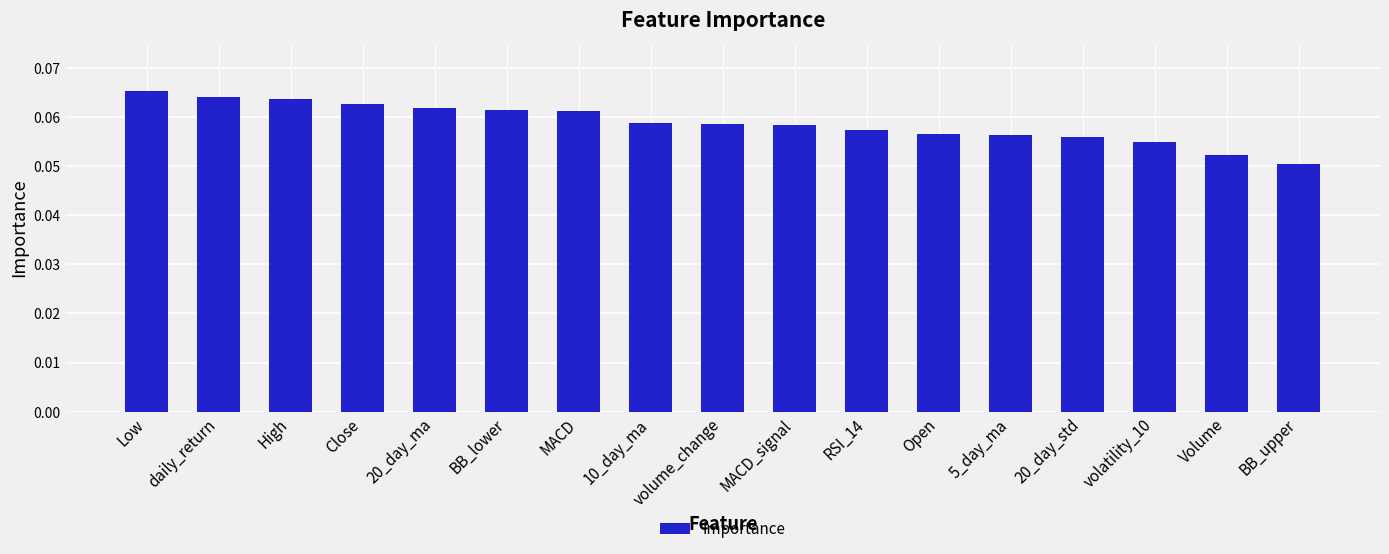

Are the bars grouped side by side (vs. stacked)?

No